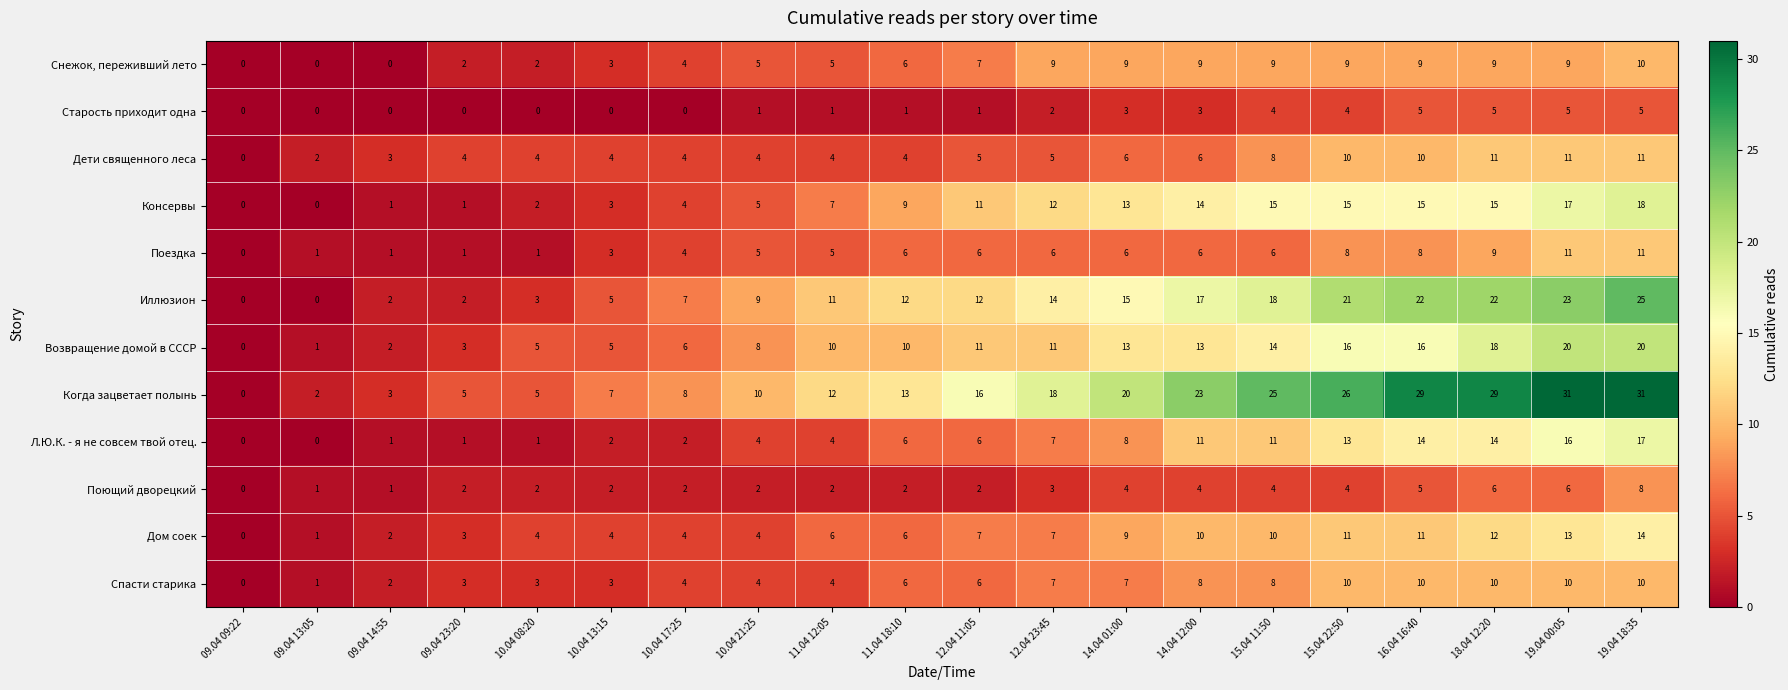

Which series has the largest range (max minus min)?

Когда зацветает полынь